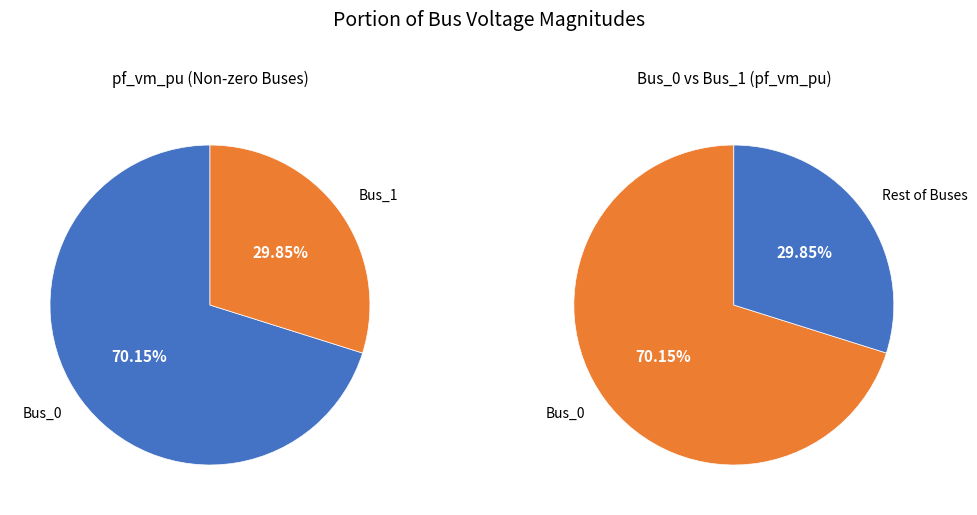

To the nearest percent, what percentage of the pie is Bus_1?

30%